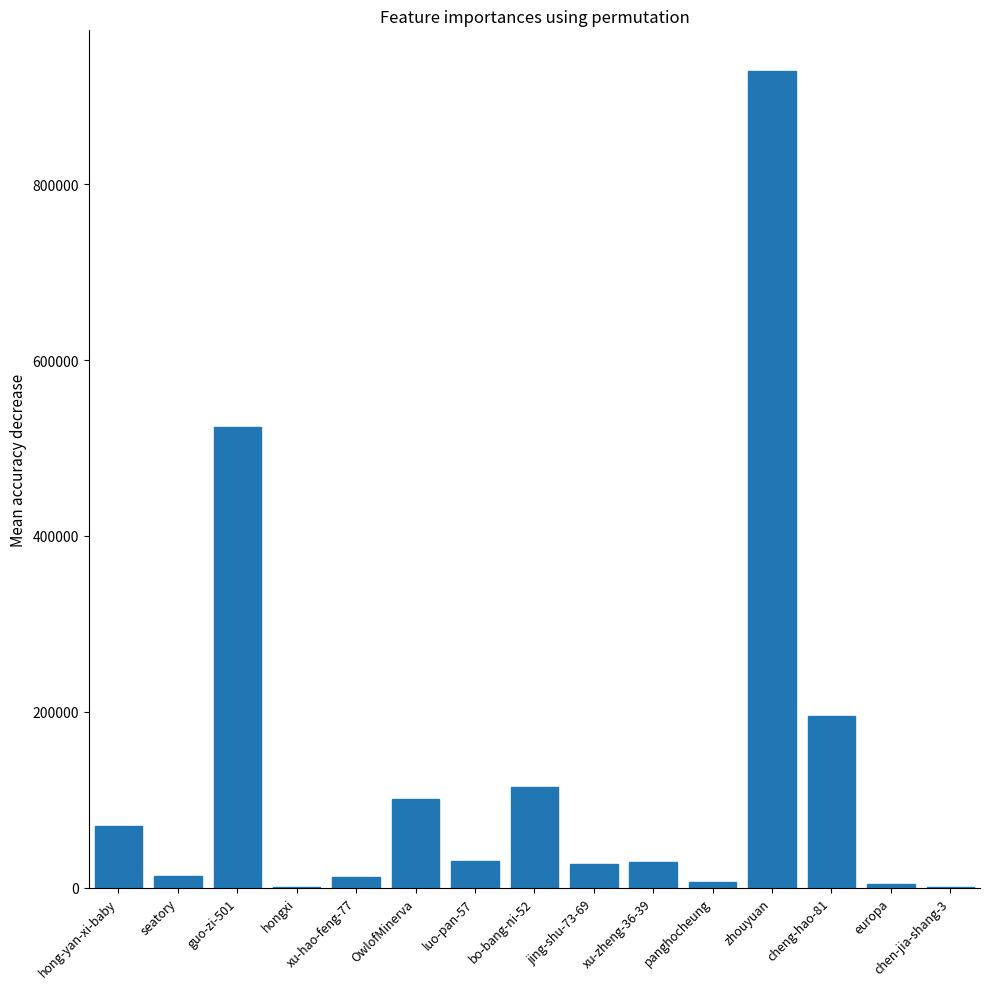

Which category has the highest value across all series?

zhouyuan